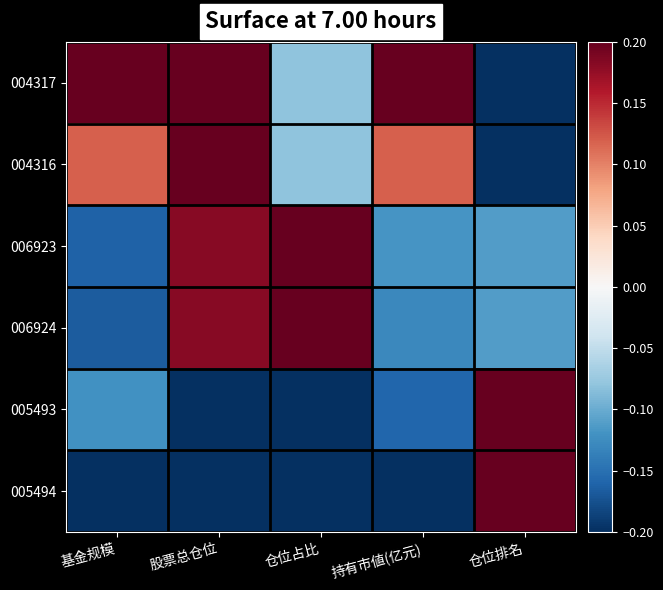

List the series in order of their peak value, lowest first.

004317, 004316, 006923, 006924, 005493, 005494